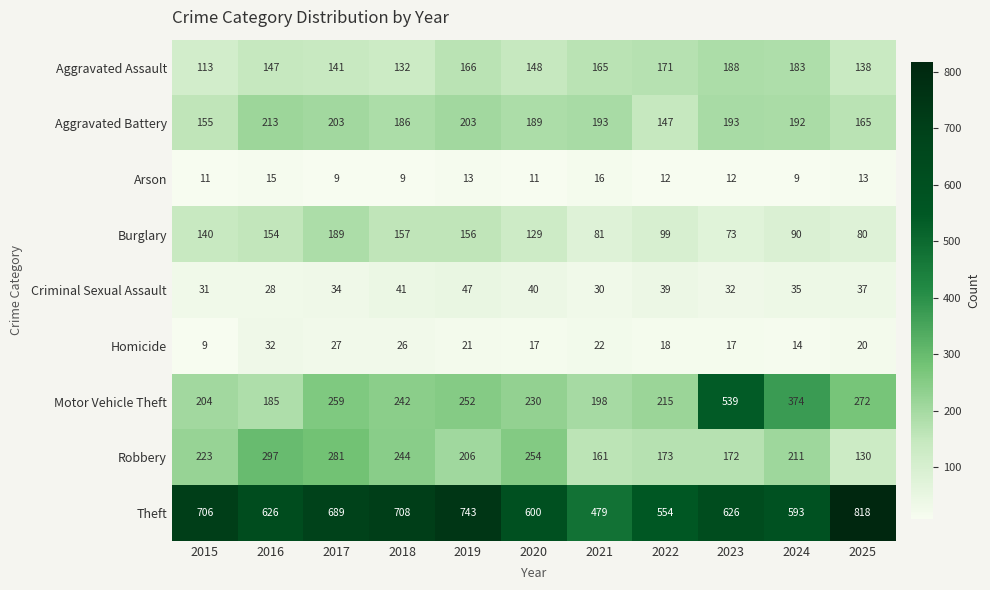

How many series are shown in this chart?

9